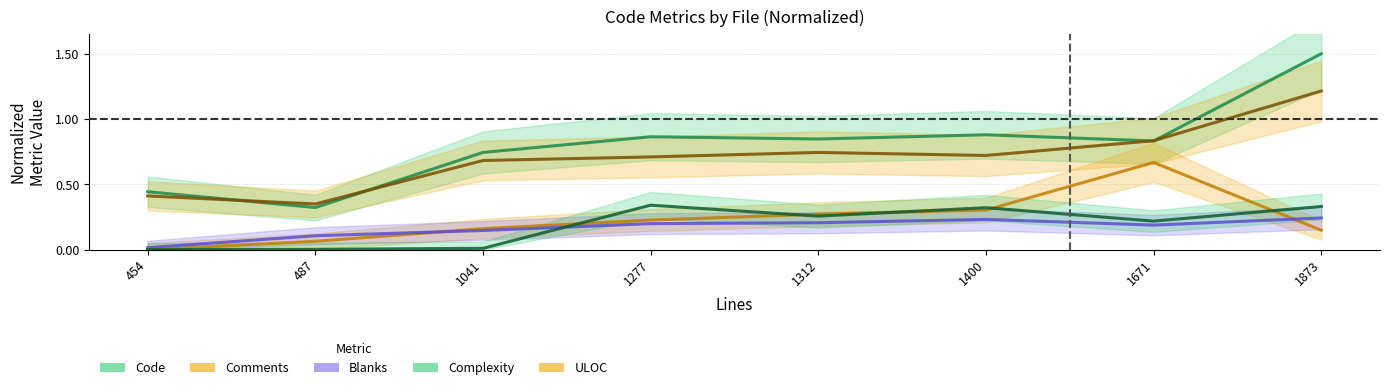

At which category is the sum across all series the highest?

1873